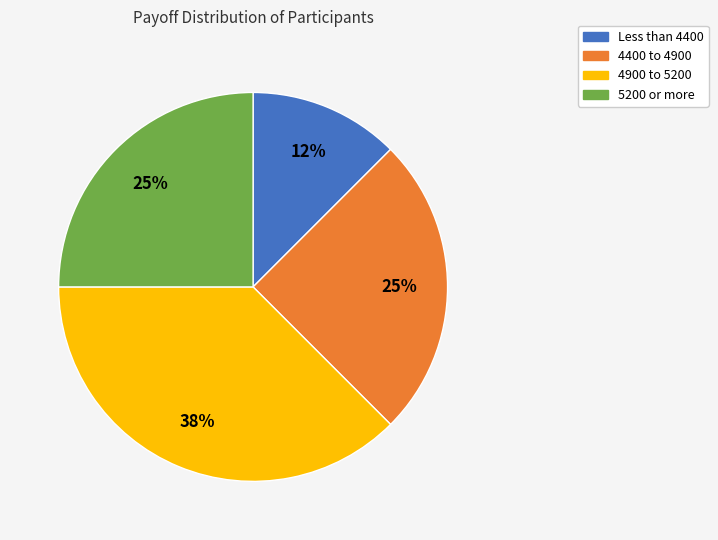

Is there any slice that represents more than half of the pie?

No